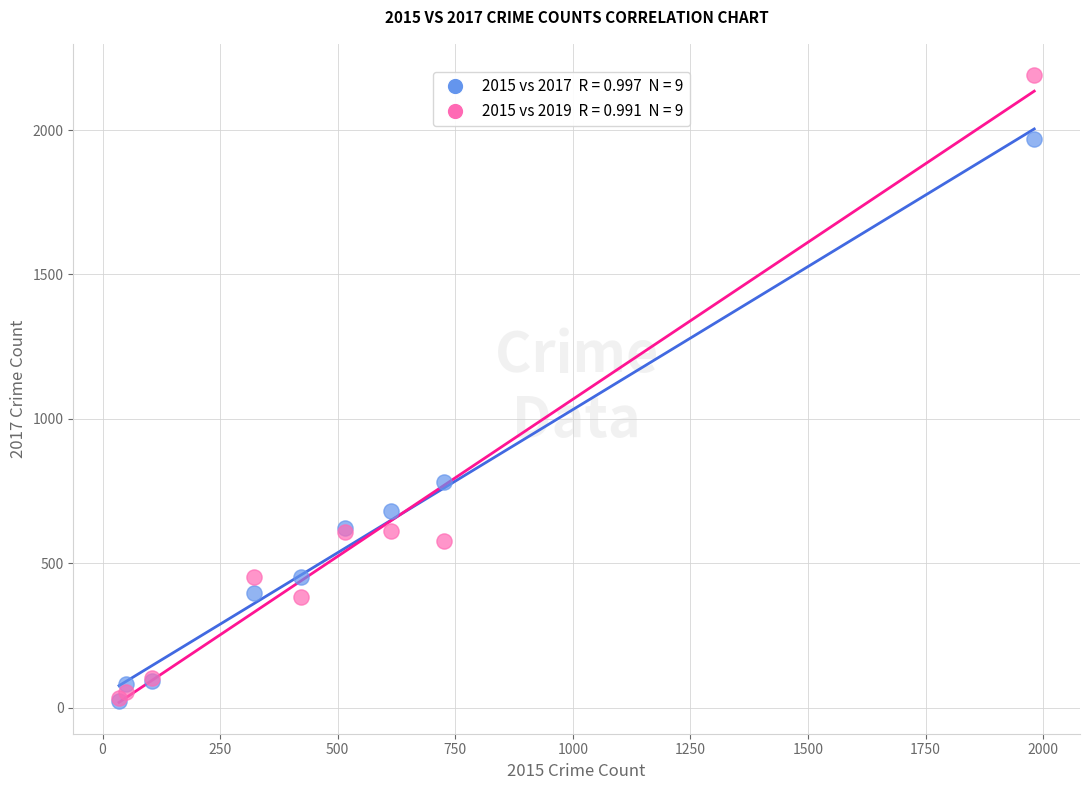

Across all series, what Y value is closest to 1106?

780